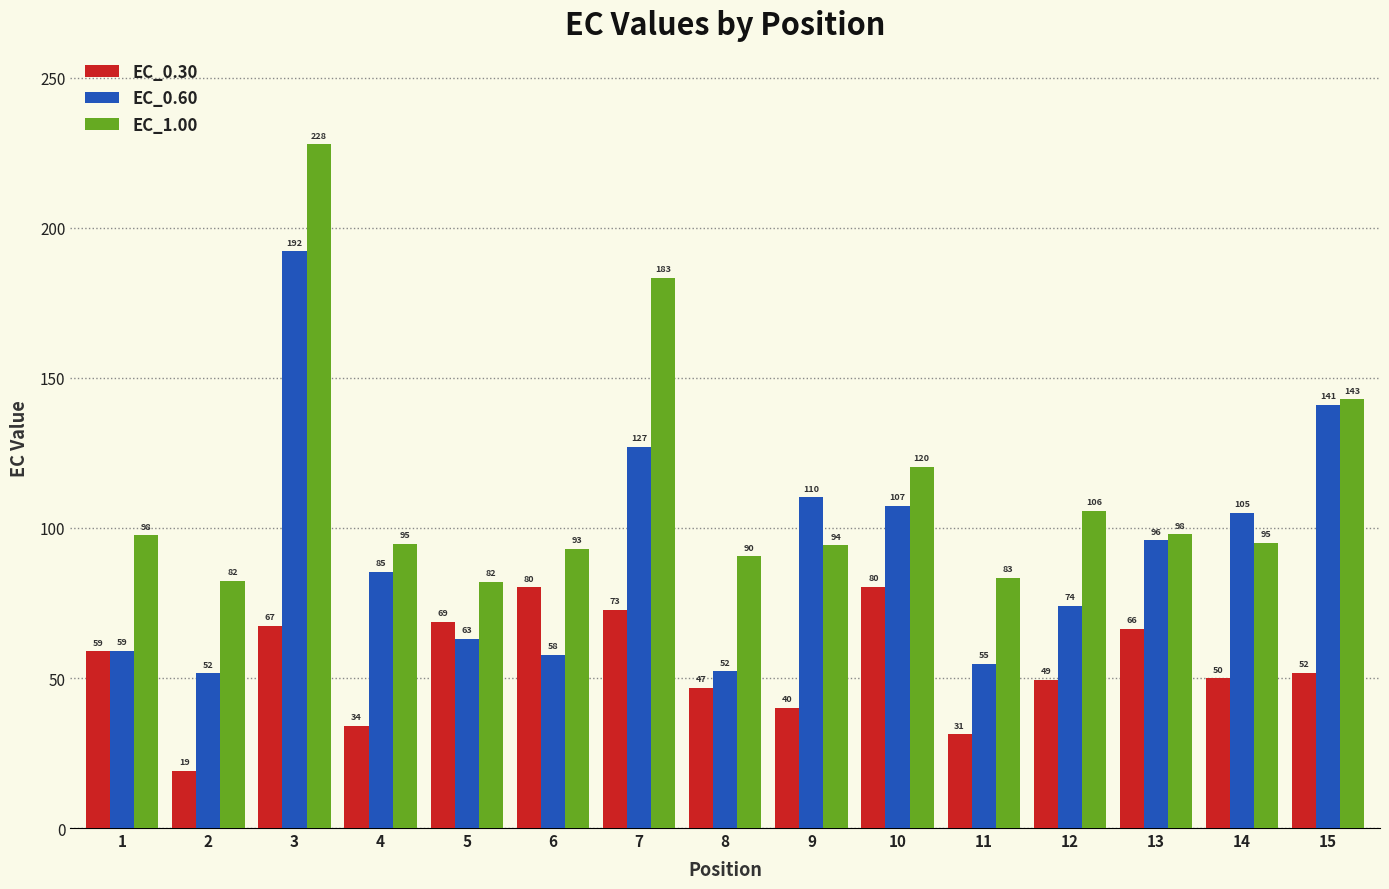

At how many categories does at least one series exceed 26?

15